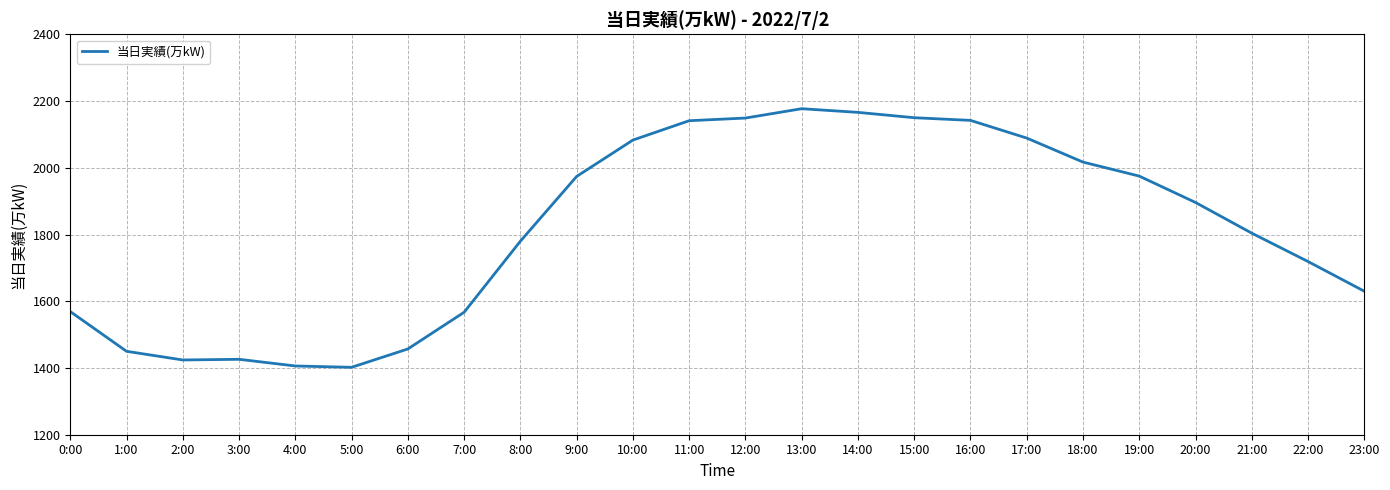

The value at 5:00 is 1402. True or false?

True